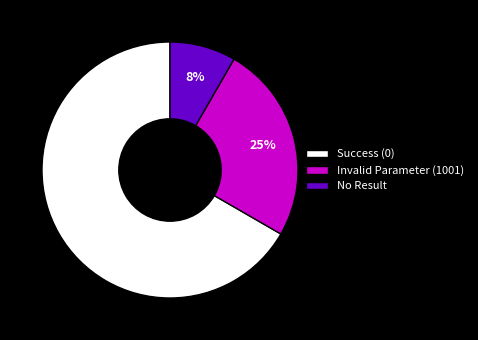

Do Invalid Parameter (1001) and Success (0) together represent more than half of the pie?

Yes